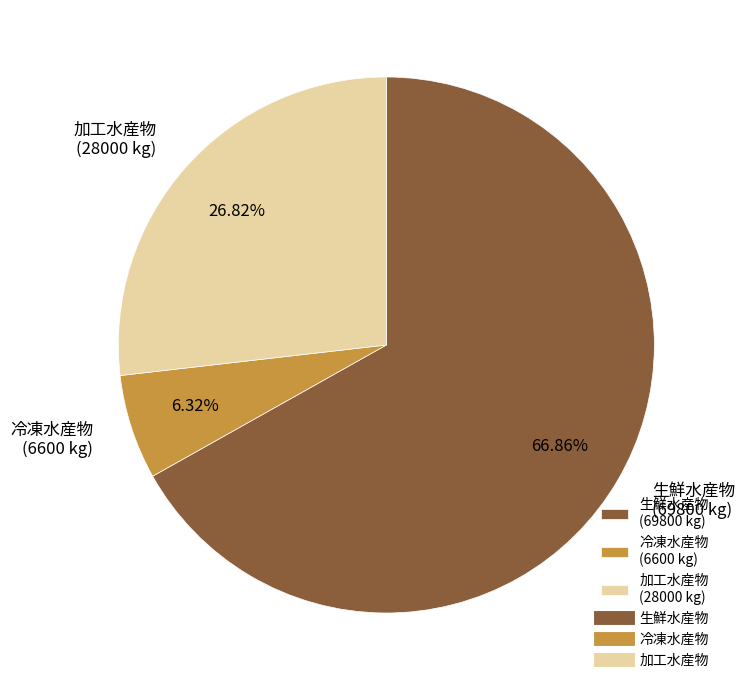

Is it true that 加工水産物 is 27% of the pie?

True